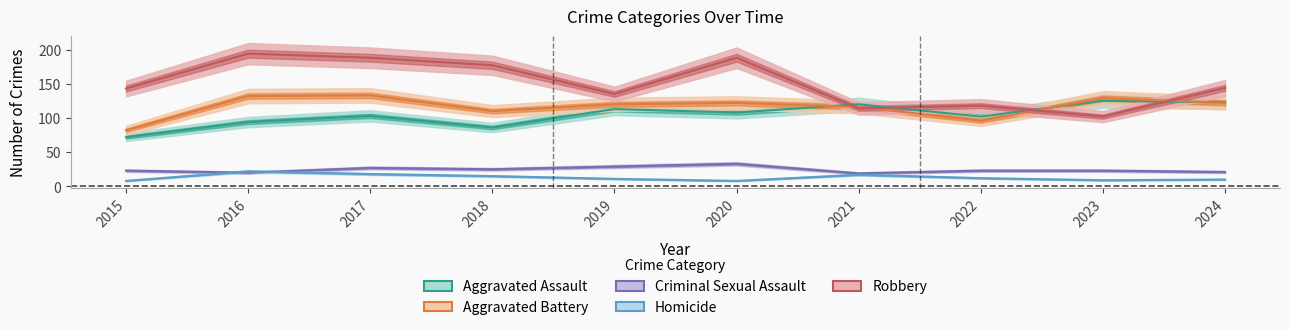

True or false: Criminal Sexual Assault has a value of 17 at 2018.

False